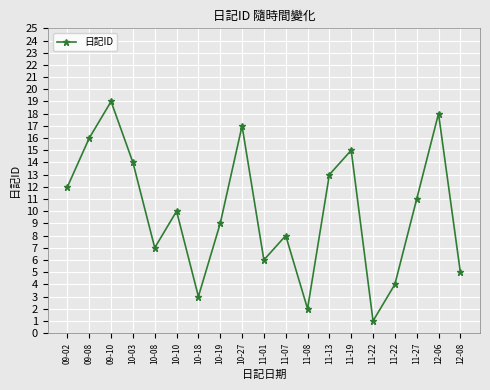

True or false: the data has more than 1 interior local peaks.

True